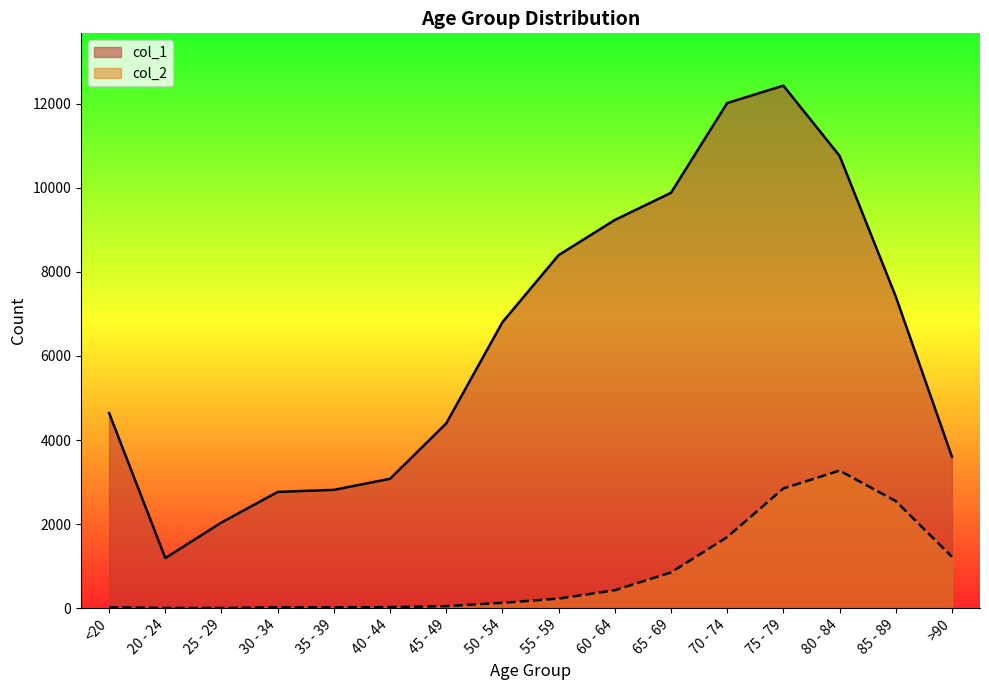

What is the difference between the maximum and minimum values in the col_2 series?

3270